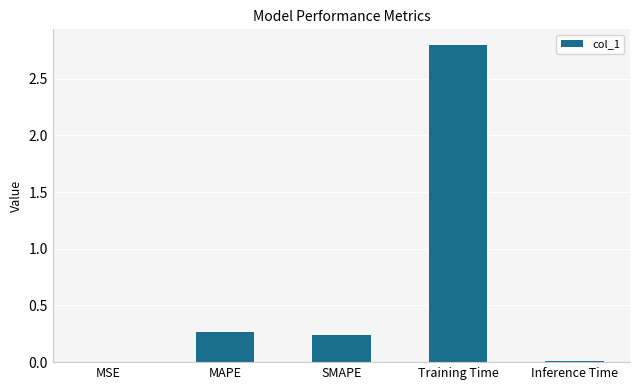

Which has a higher value, Inference Time or Training Time?

Training Time